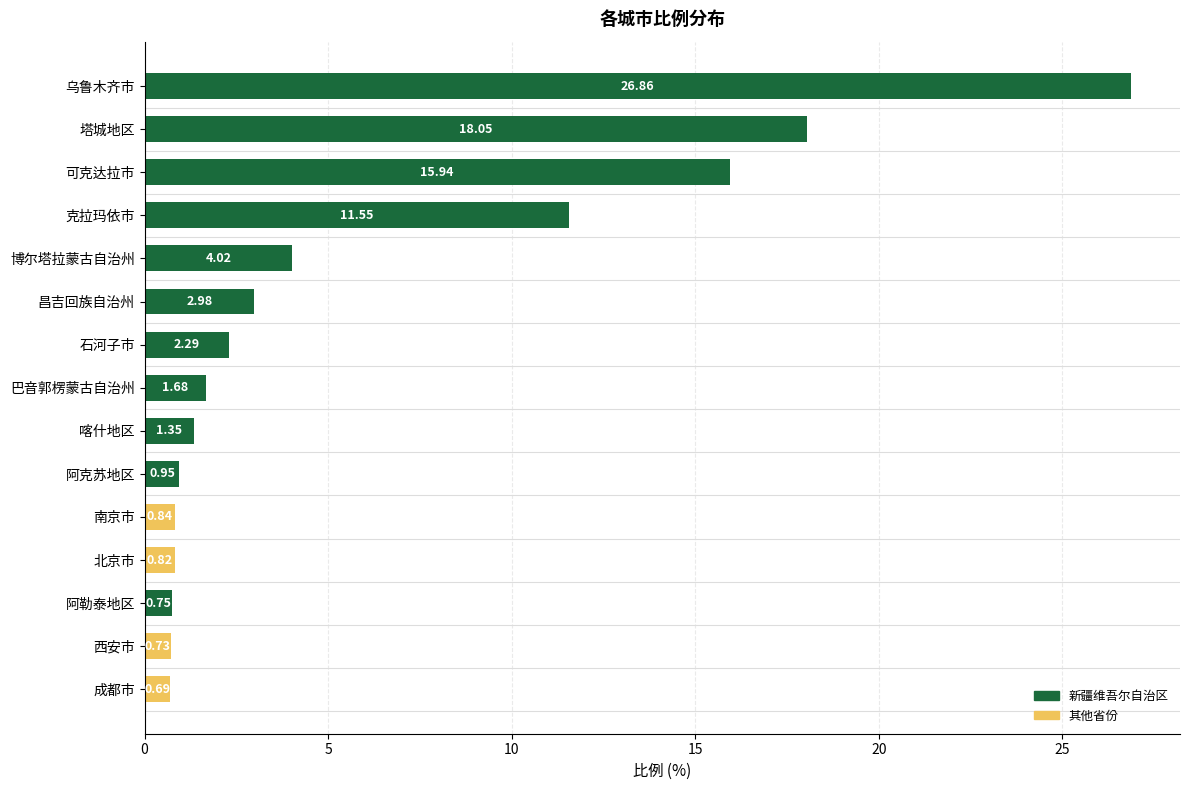

How many bars are there in total?

15